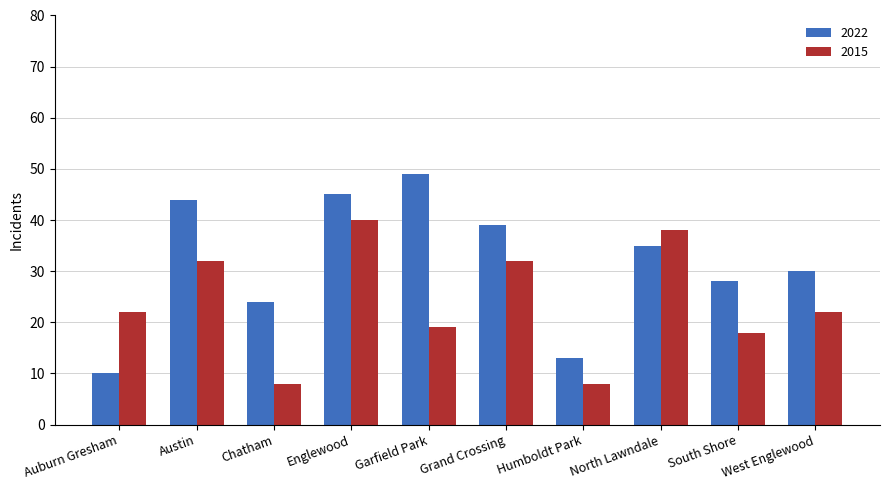

Rank the categories by 2022 value from highest to lowest.

Garfield Park, Englewood, Austin, Grand Crossing, North Lawndale, West Englewood, South Shore, Chatham, Humboldt Park, Auburn Gresham